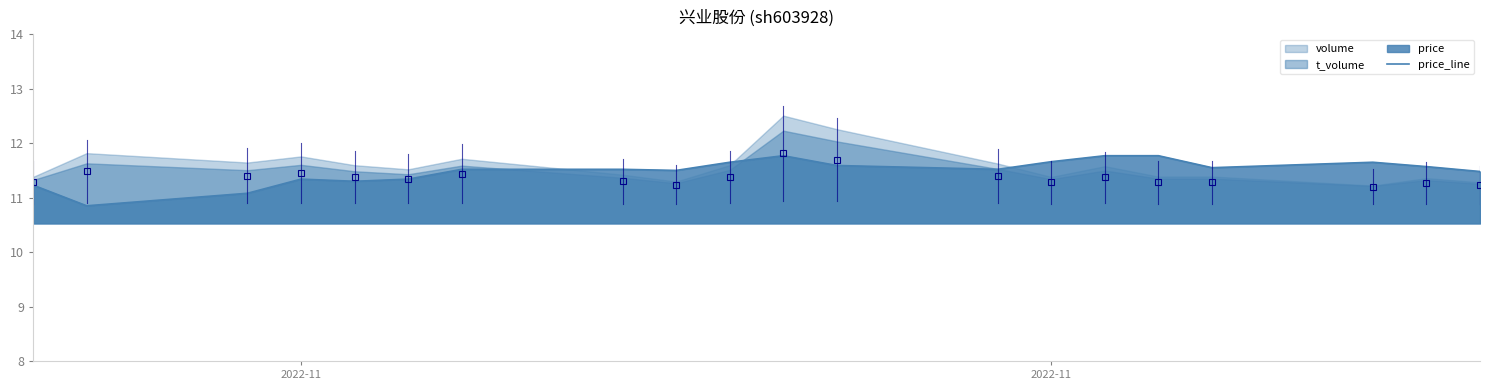

Reading right to left, list all the values displayed in this chart.

11.5	11.6	11.7	11.6	11.8	11.8	11.7	11.5	11.6	11.8	11.7	11.5	11.5	11.5	11.3	11.3	11.3	11.1	10.8	11.2